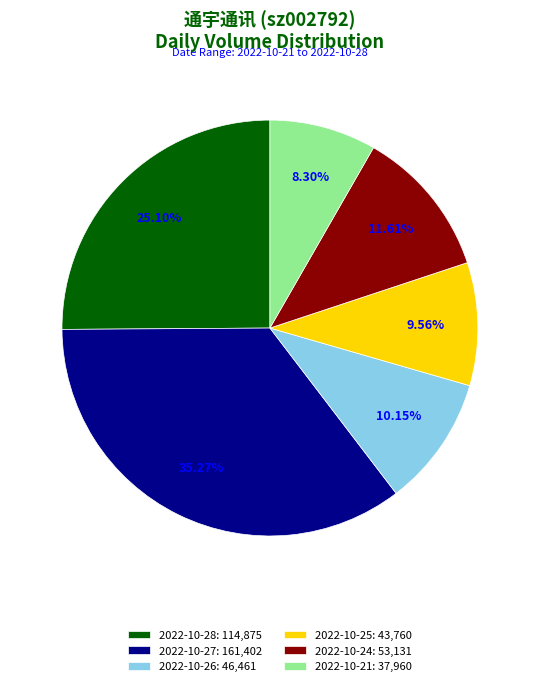

To the nearest percent, what is the average slice percentage?

17%